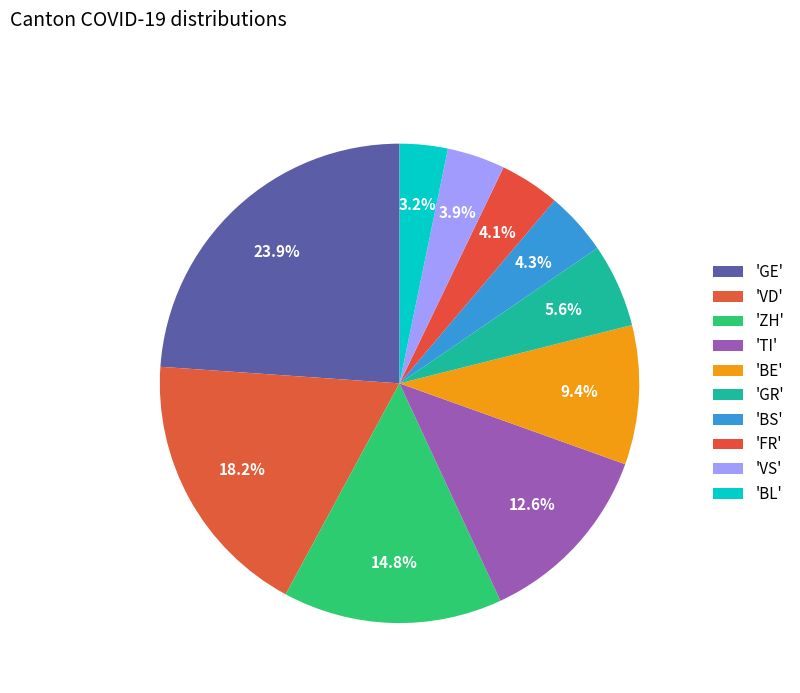

Count the number of slices in the pie.

10